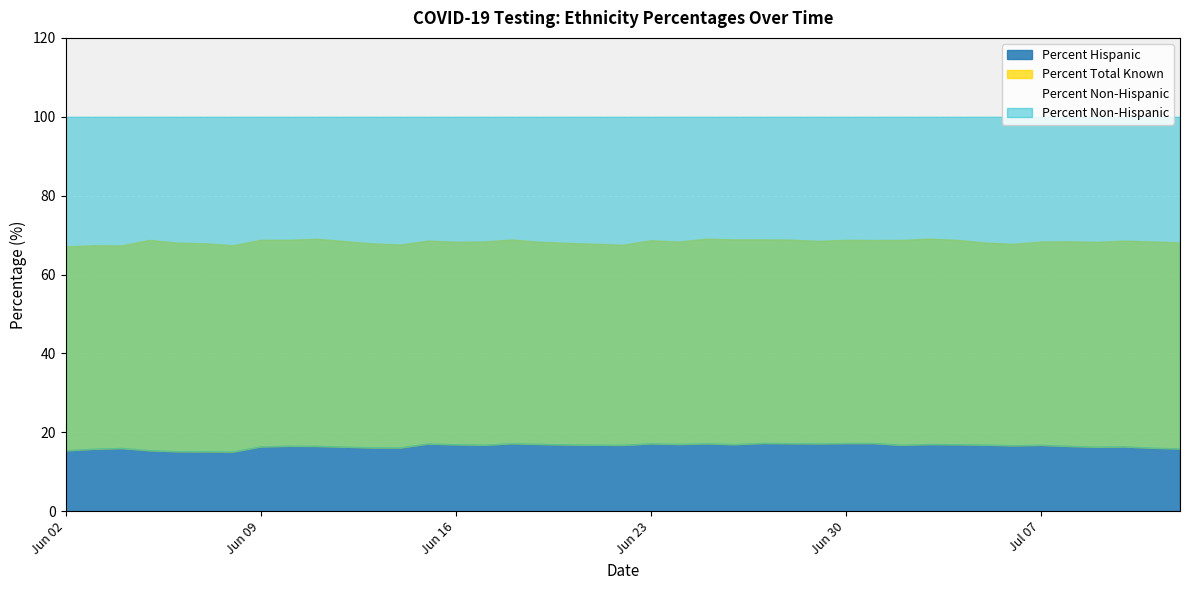

Between 2020-06-27 and 2020-06-30, which series saw the biggest shift?

Percent Total Known